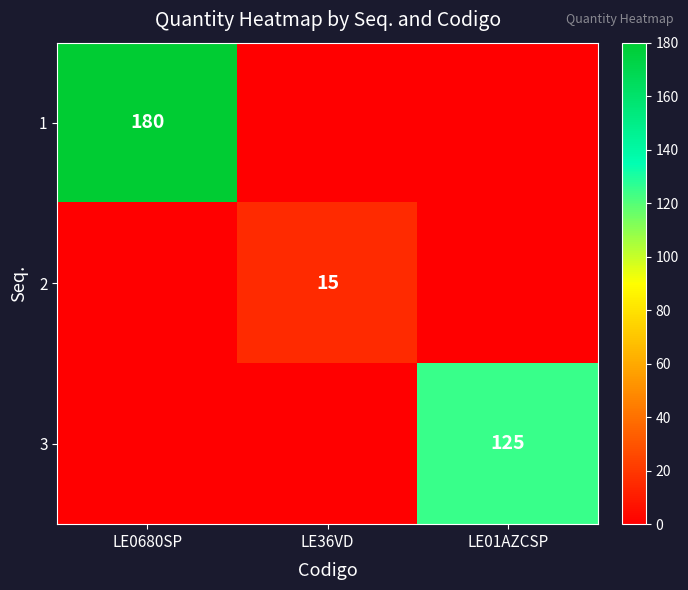

At which category does the chart reach its peak across all series?

LE0680SP